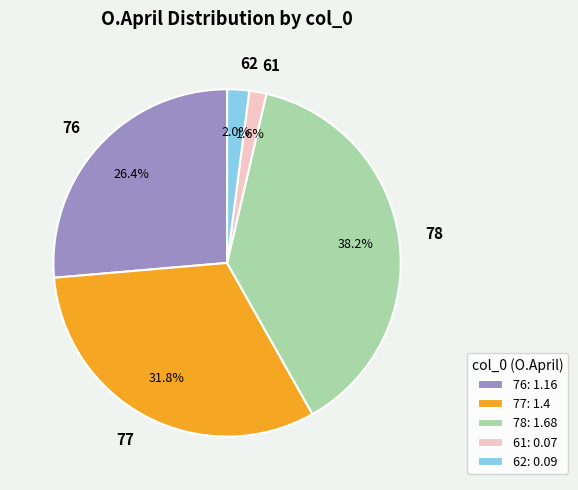

To the nearest percent, what is the difference between the largest and smallest slice percentages?

37%